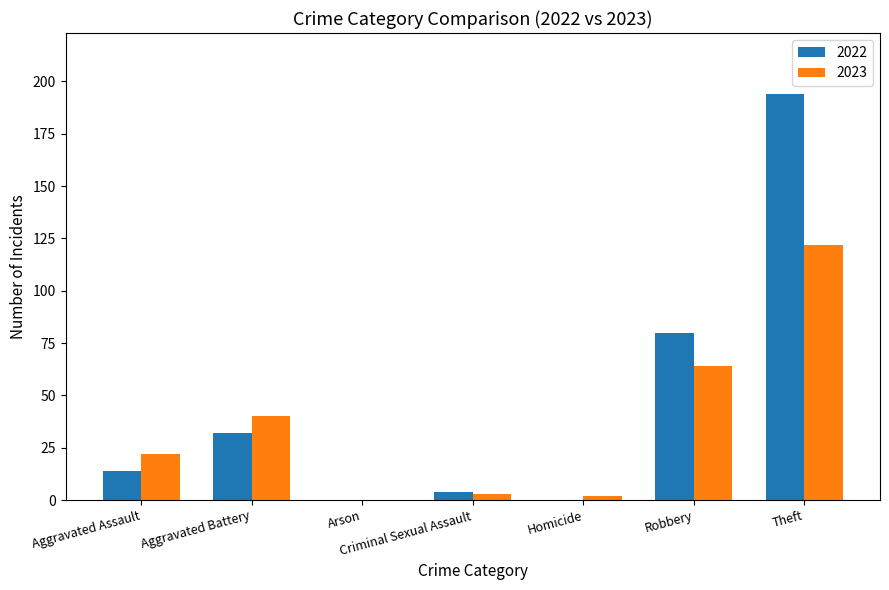

Which series has the largest range (max minus min)?

2022